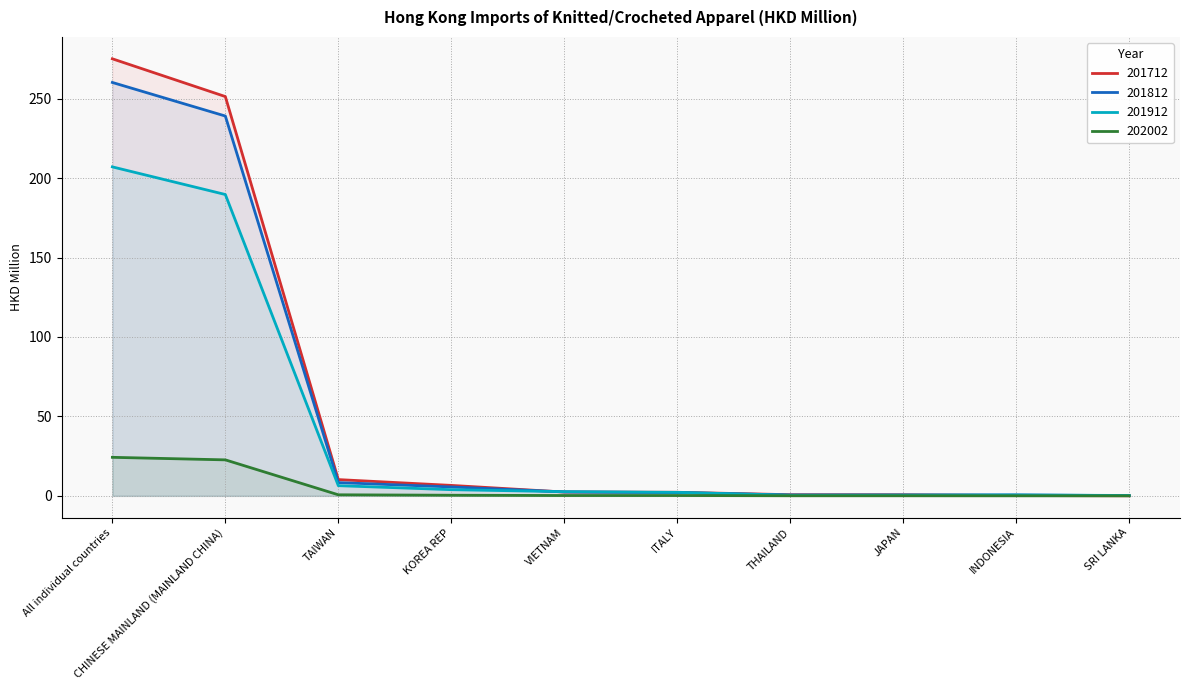

Is it true that 202002 equals 22.6 at CHINESE MAINLAND (MAINLAND CHINA)?

True